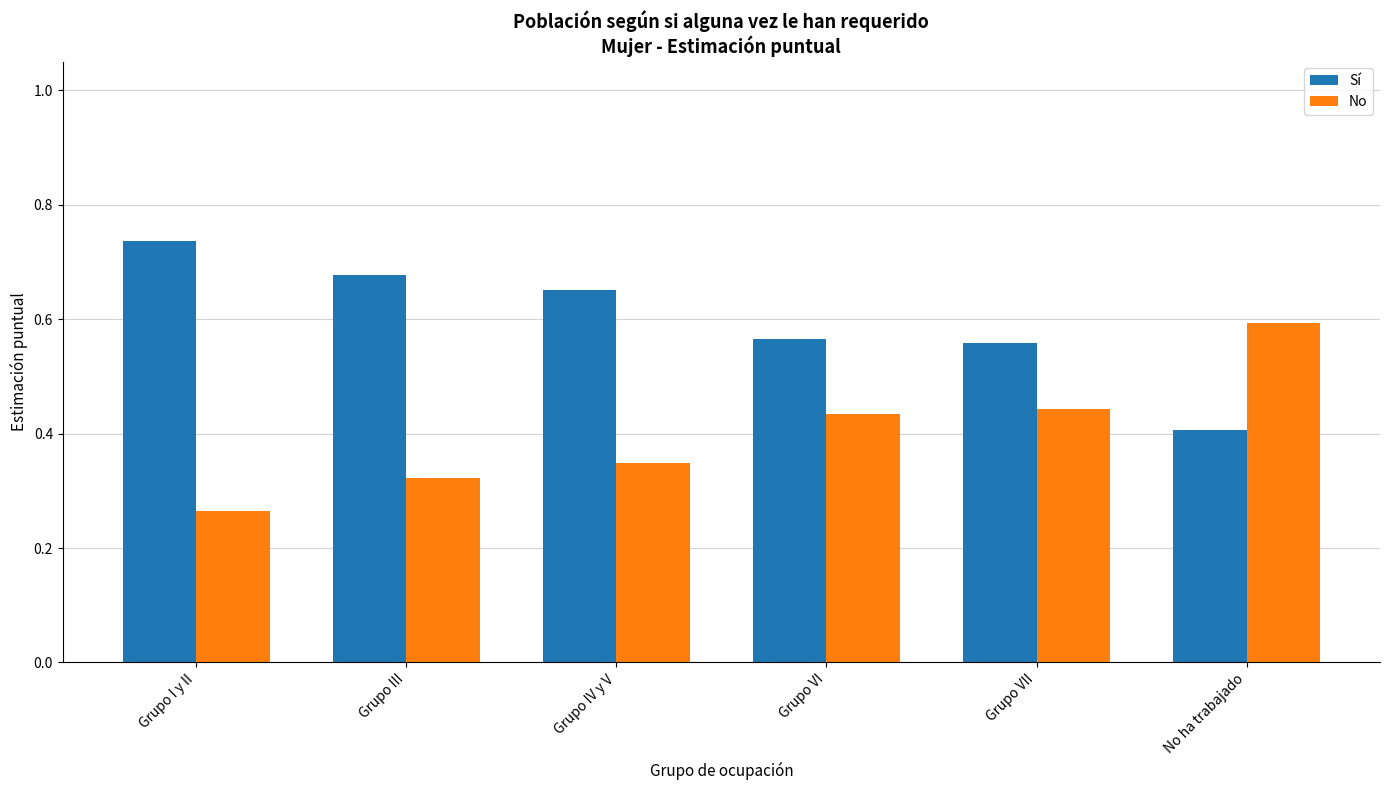

The value of Sí at Grupo IV y V is 0.9. True or false?

False